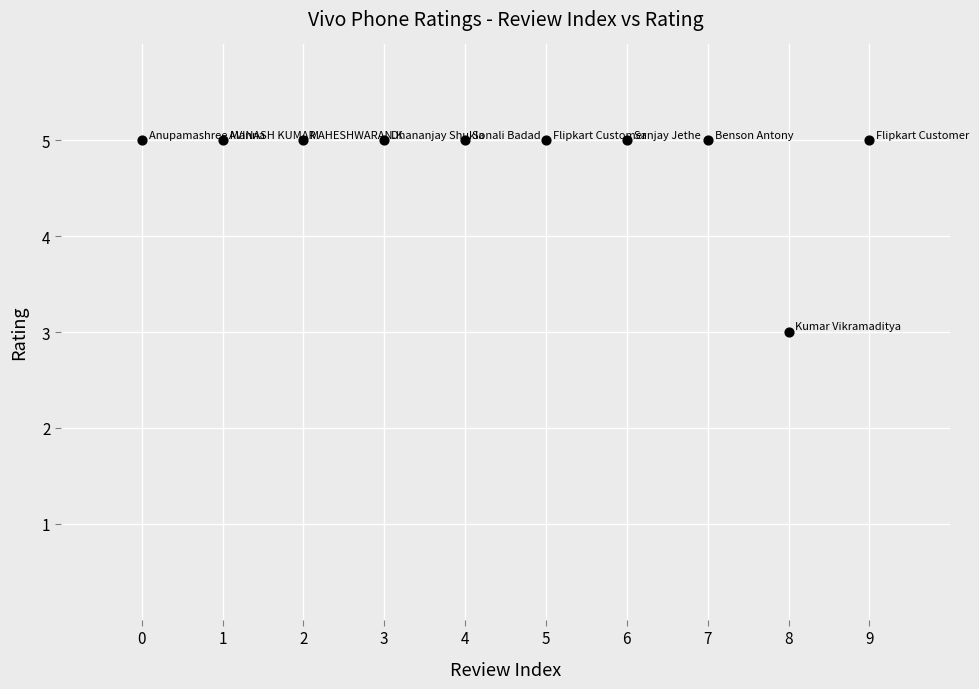

What is the average Y value?

5